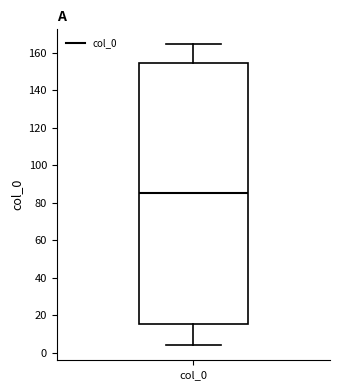

Read this box plot against the y-axis: the position of the median line, the range covered by the box, and the ends of both whiskers. The values are not printed on the chart, so give them approximately, as read against the axis.

median 86, box 16 to 154, whiskers 4 to 164